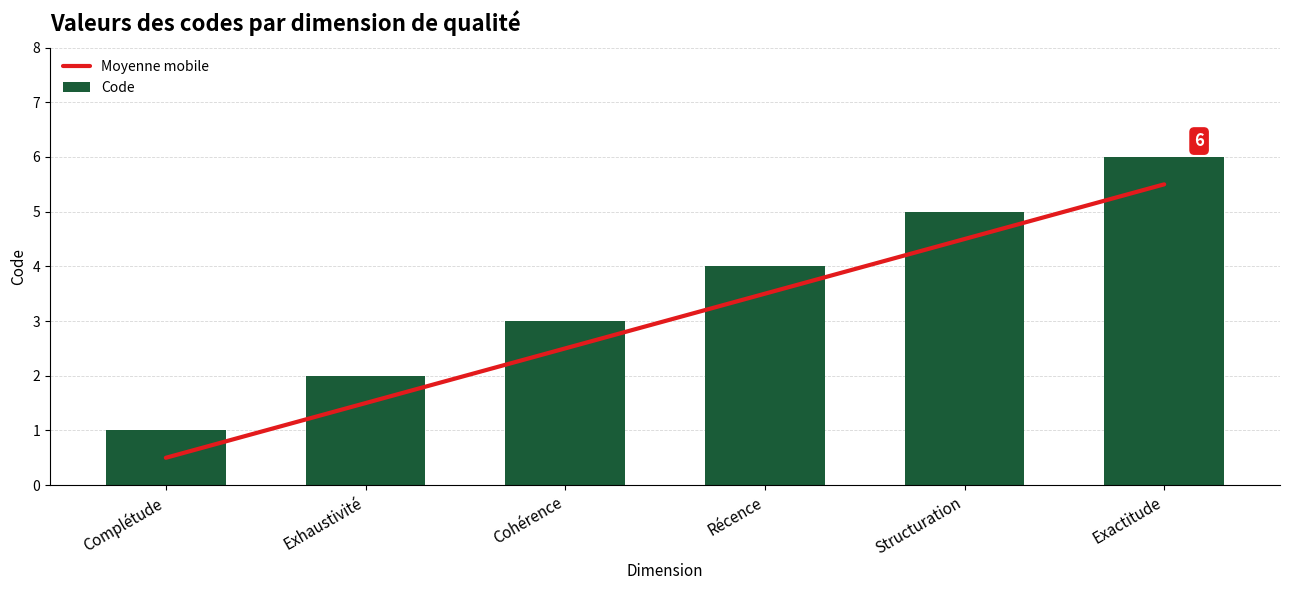

Count the Code values in the range 2 to 5.

4